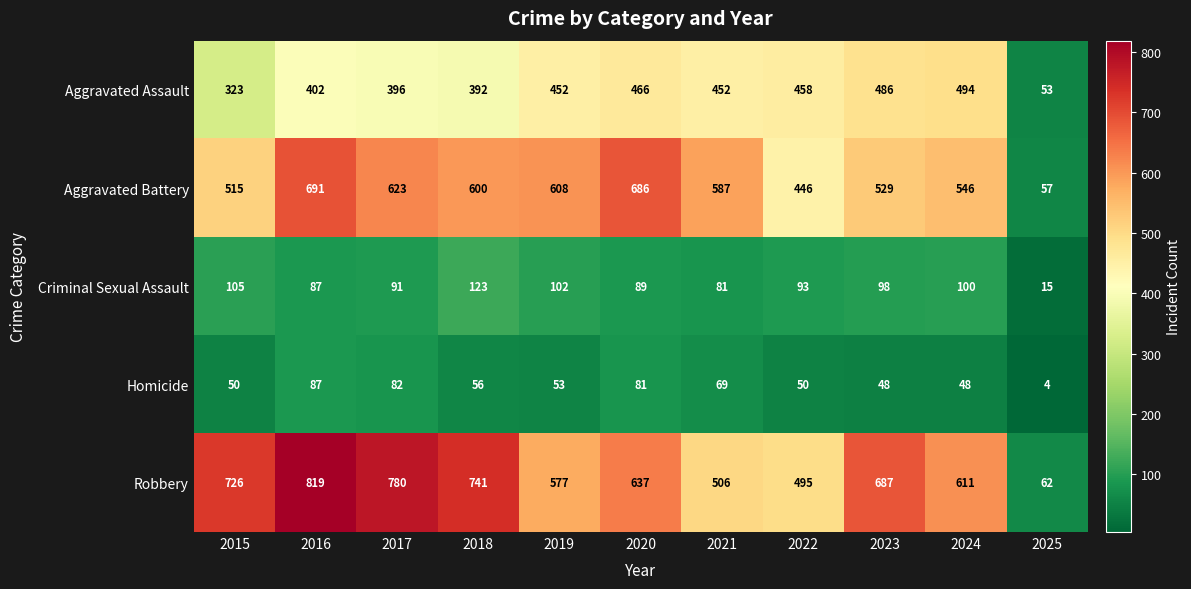

Count the number of categories in the chart.

11